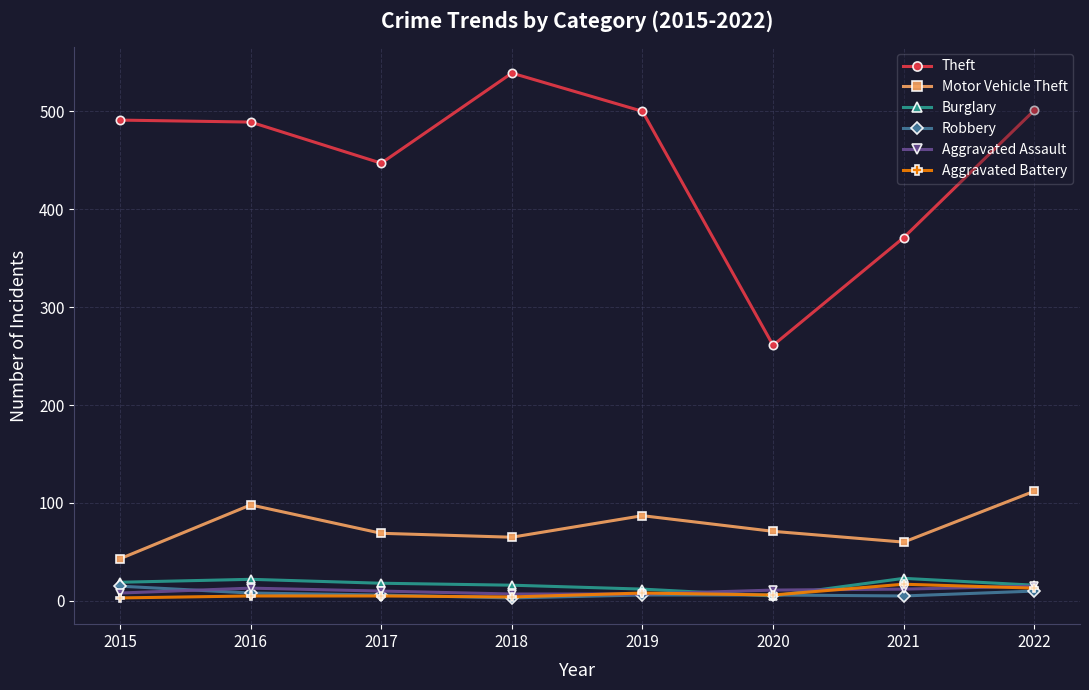

Which series has the largest range (max minus min)?

Theft